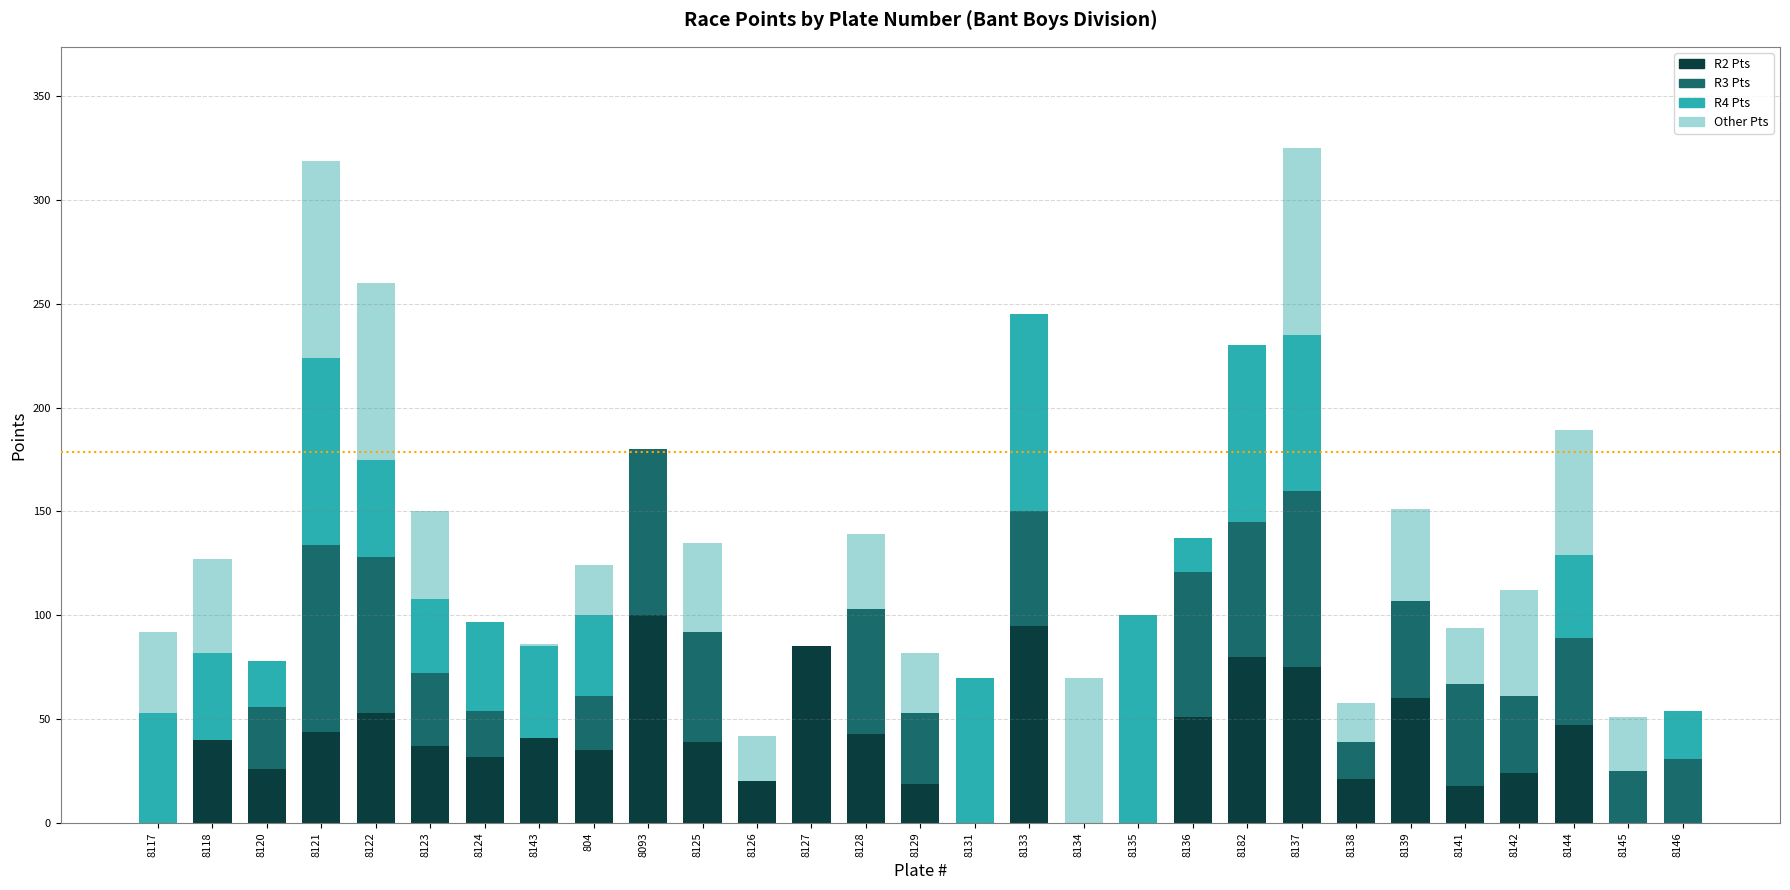

What is the total value across all series at 8146?

54